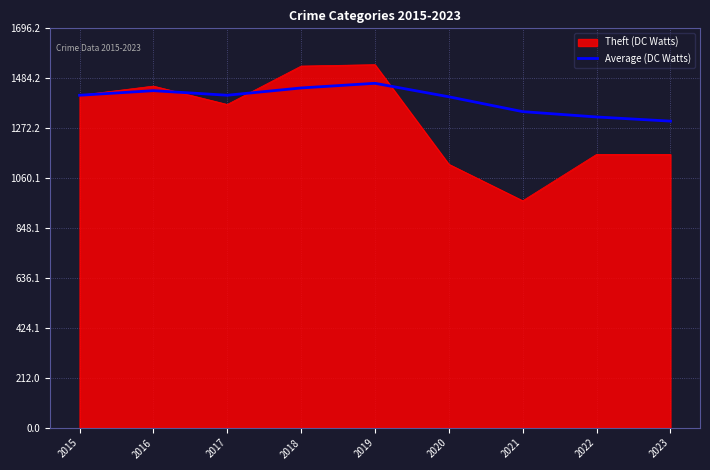

What is the minimum value for Theft (DC Watts)?

964.0